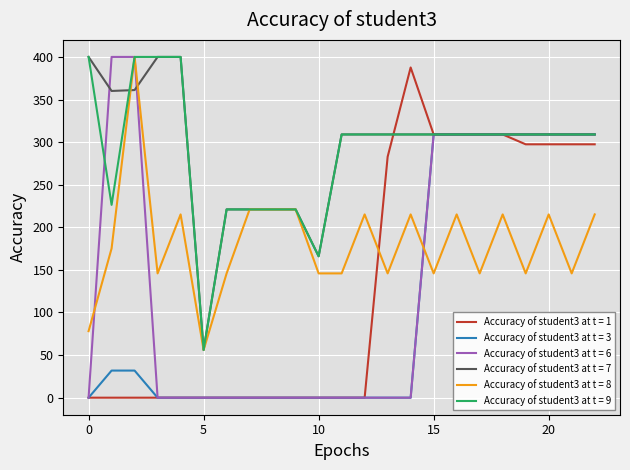

What is the minimum value for Accuracy of student3 at t = 8?

56.0